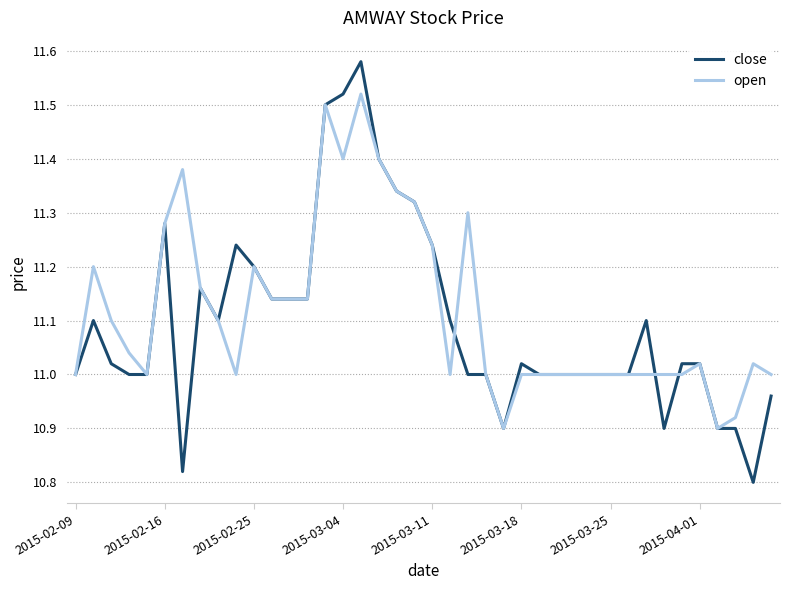

Which series has the largest range (max minus min)?

close